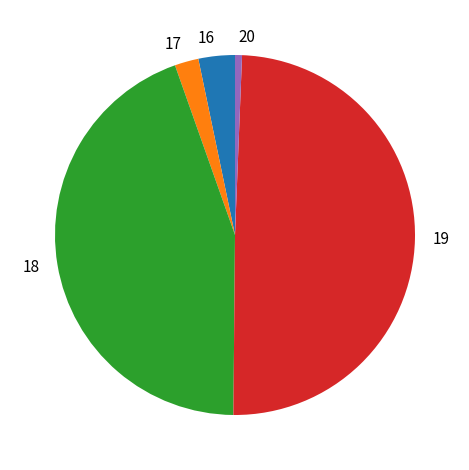

Rank the categories by value from highest to lowest.

19, 18, 16, 17, 20